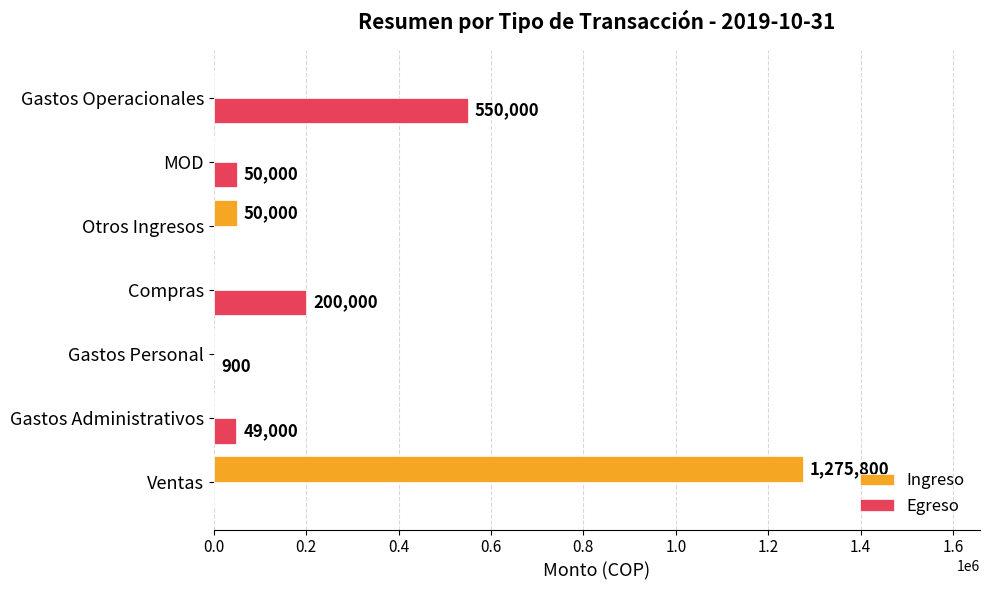

Which series changed the most between Ventas and Gastos Operacionales?

Ingreso